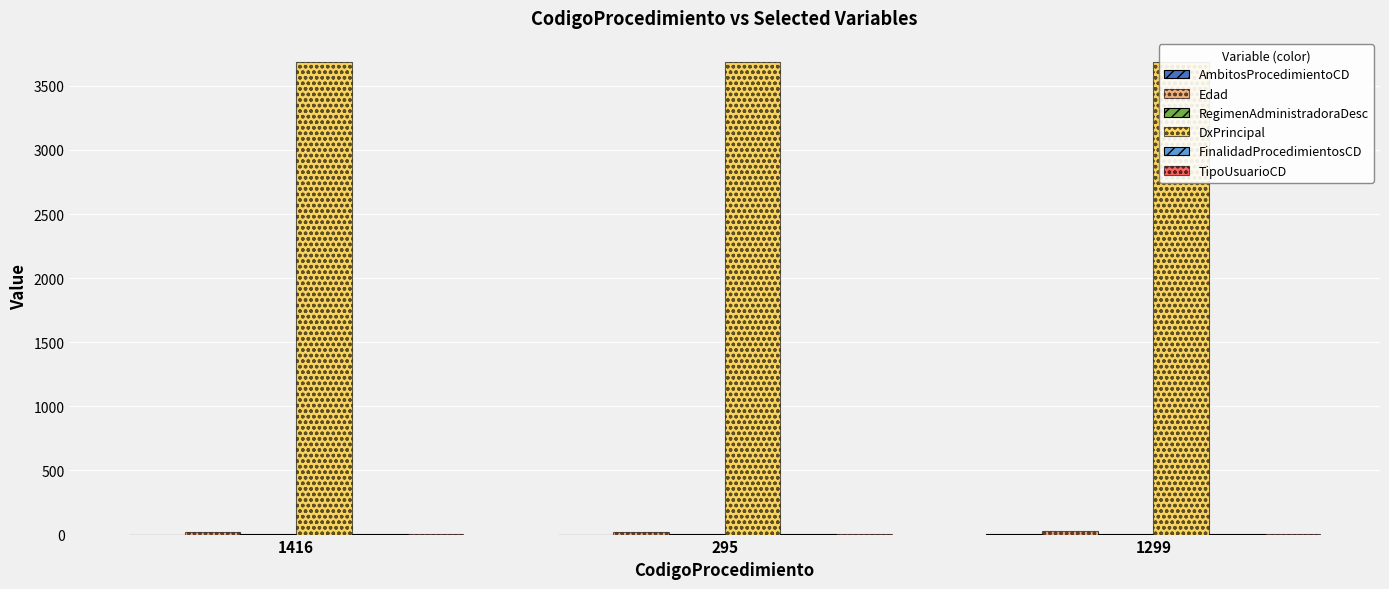

Reading left to right, extract all data points from this chart.

AmbitosProcedimientoCD: 0	0	1
Edad: 23	23	30
RegimenAdministradoraDesc: 2	2	2
DxPrincipal: 3690	3690	3690
FinalidadProcedimientosCD: 1	1	1
TipoUsuarioCD: 1	1	1